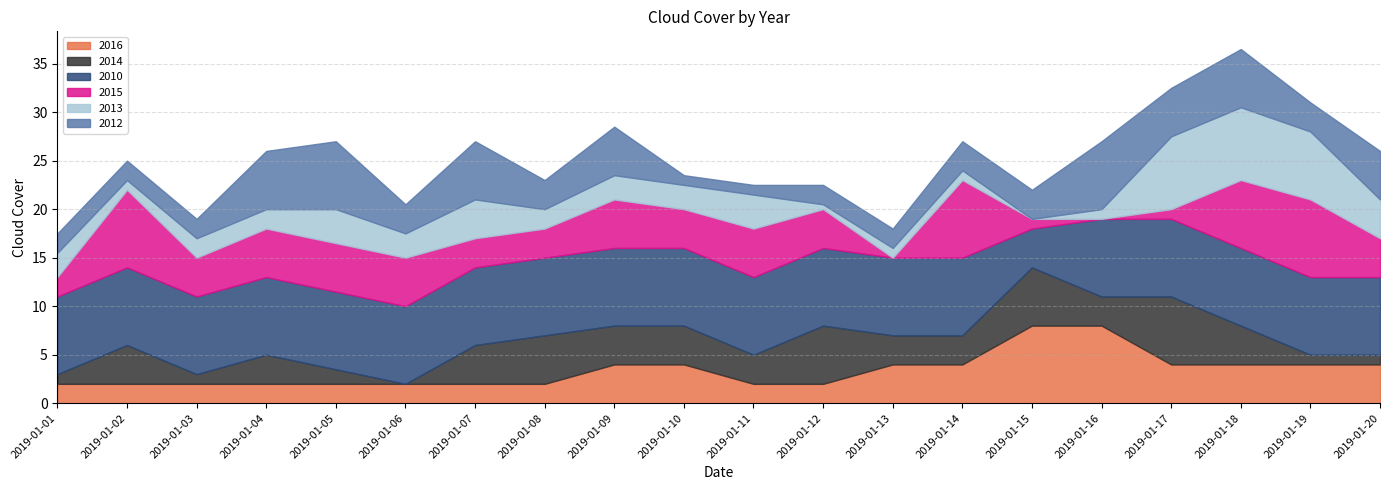

How many lines are shown in the chart?

6